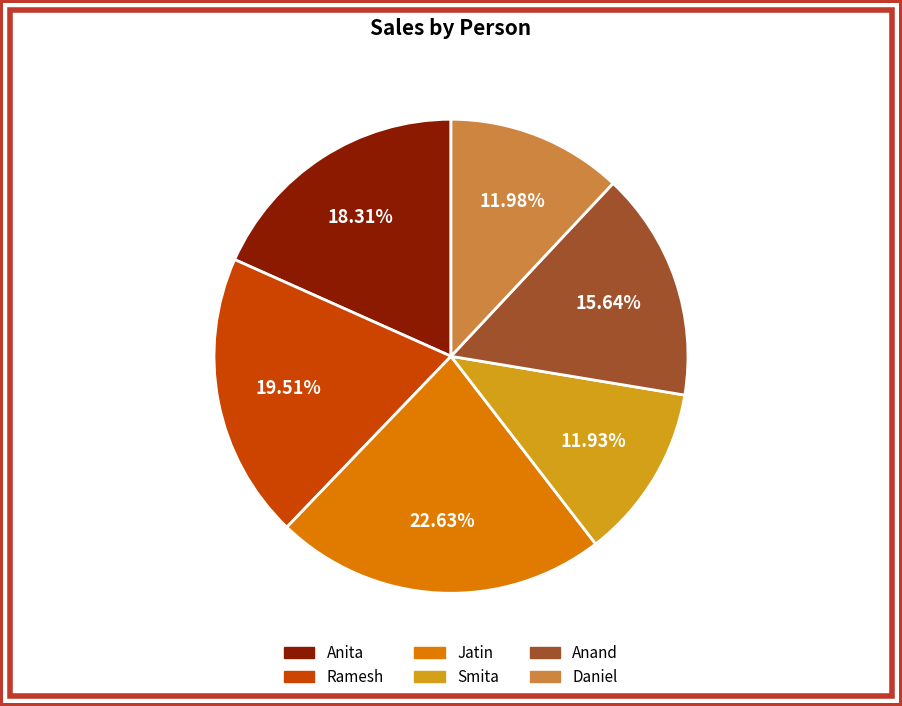

To the nearest percent, what percentage of the pie is Smita?

12%